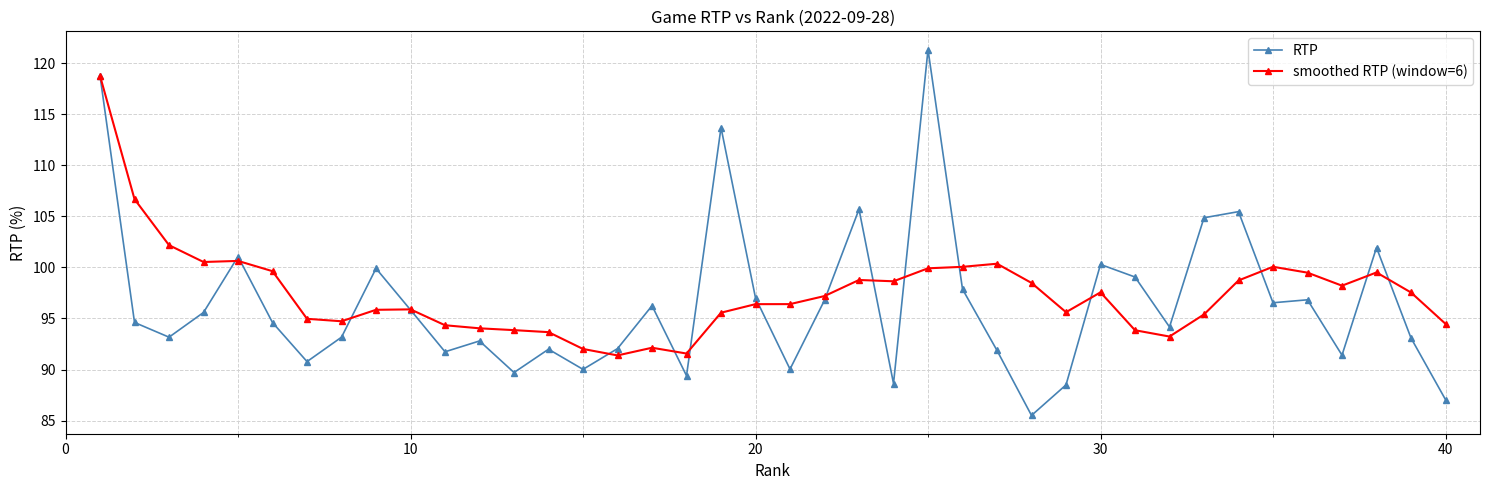

What are all the series names shown in the legend?

RTP, smoothed RTP (window=6)